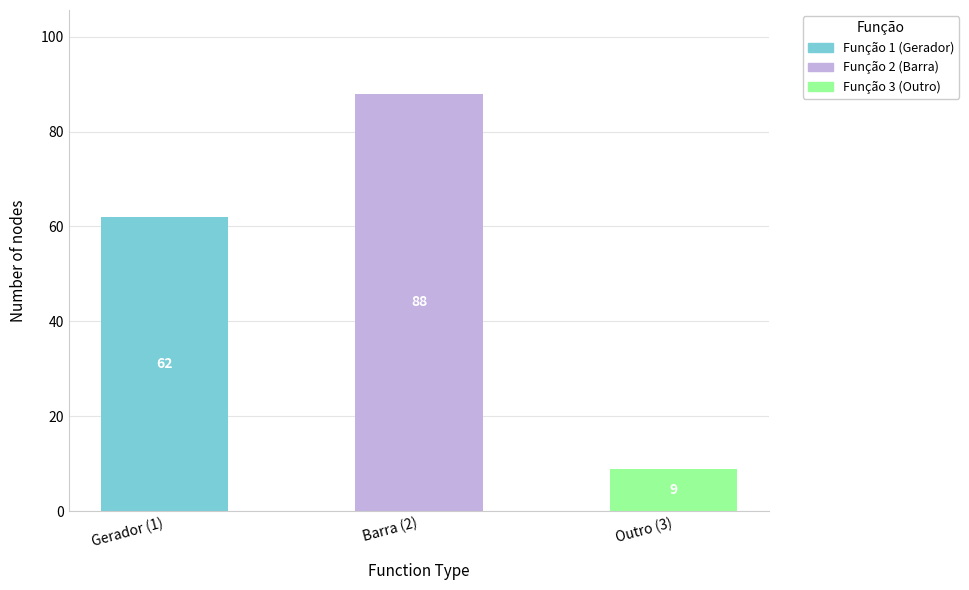

How many bars are there in total?

3